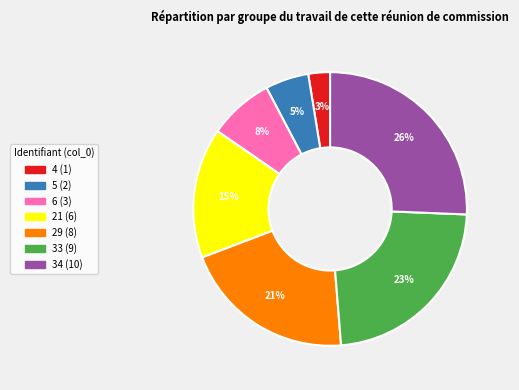

To the nearest percent, what is the combined percentage of 6 and 5?

13%